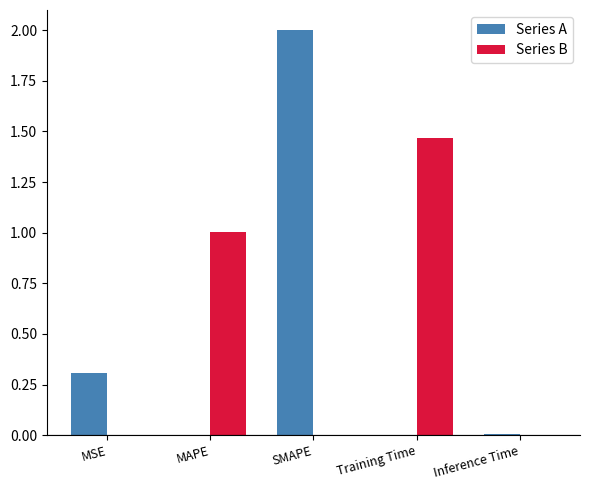

What is the sum of the Series A values at SMAPE and Inference Time?

2.0